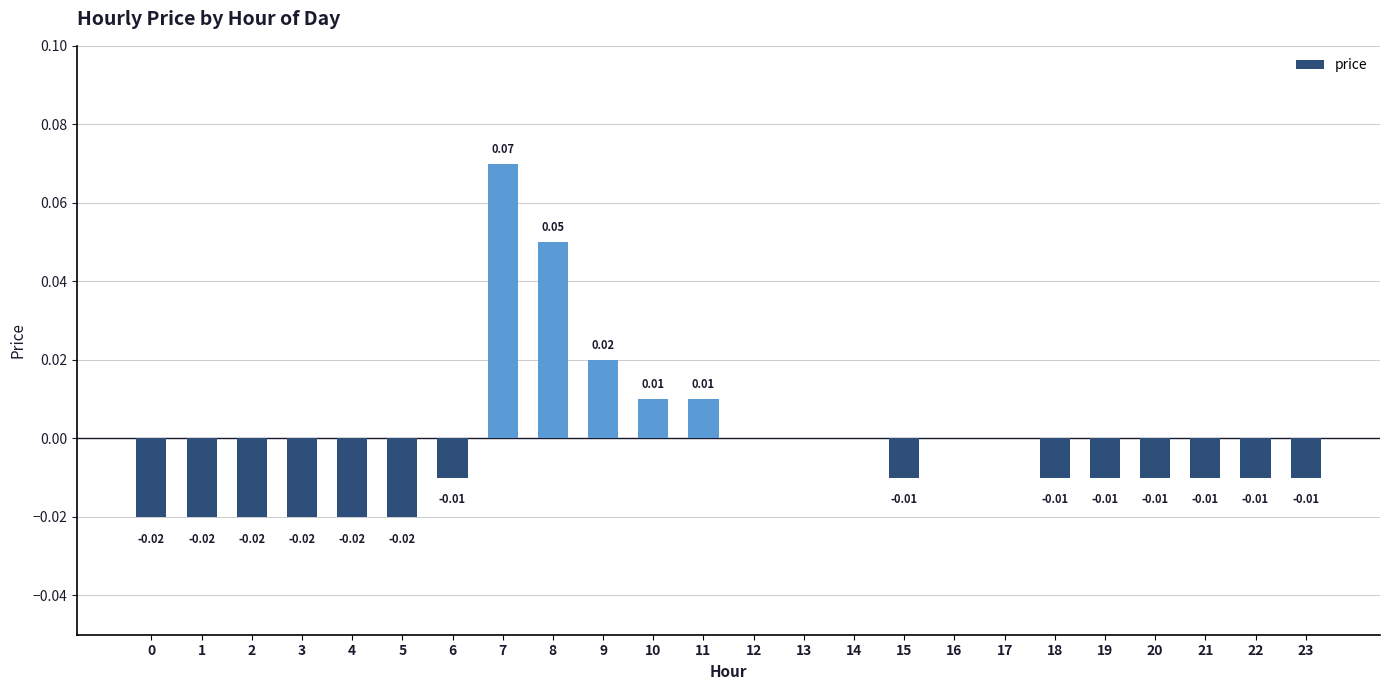

Reading left to right, list all the values displayed in this chart.

-0.0	-0.0	-0.0	-0.0	-0.0	-0.0	-0.0	0.1	0.1	0.0	0.0	0.0	0.0	0.0	0.0	-0.0	0.0	0.0	-0.0	-0.0	-0.0	-0.0	-0.0	-0.0